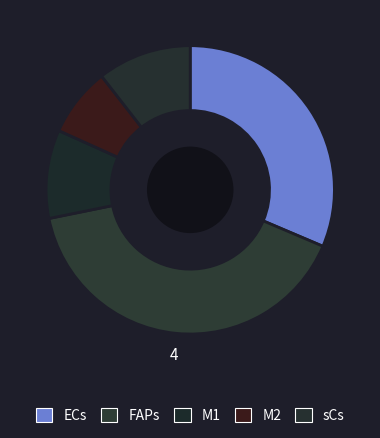

To the nearest percent, what portion does ECs represent?

31%